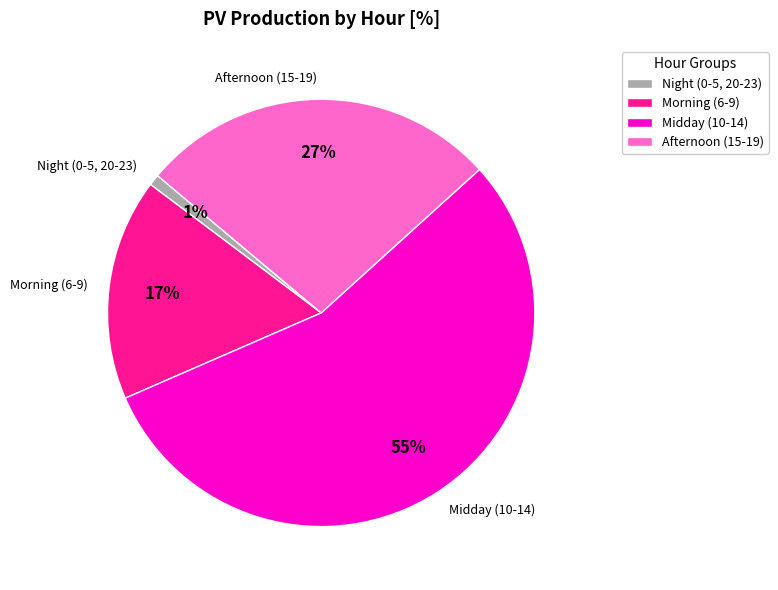

To the nearest percent, what portion does Morning (6-9) represent?

17%